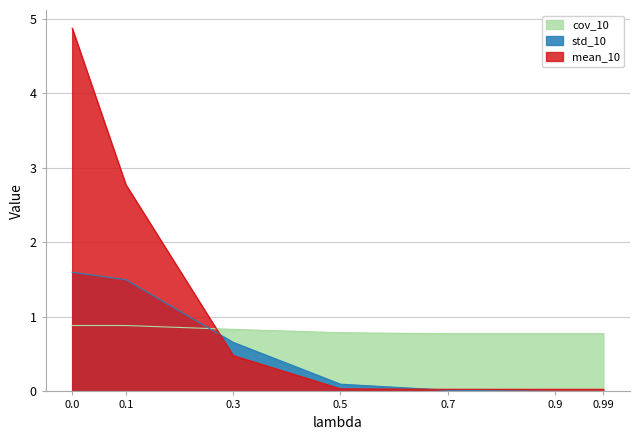

Reading left to right, transcribe all the data shown in this chart.

mean_10: 4.9	2.8	0.5	0.0	0.0	0.0	0.0
std_10: 1.6	1.5	0.7	0.1	0.0	0.0	0.0
cov_10: 0.9	0.9	0.8	0.8	0.8	0.8	0.8